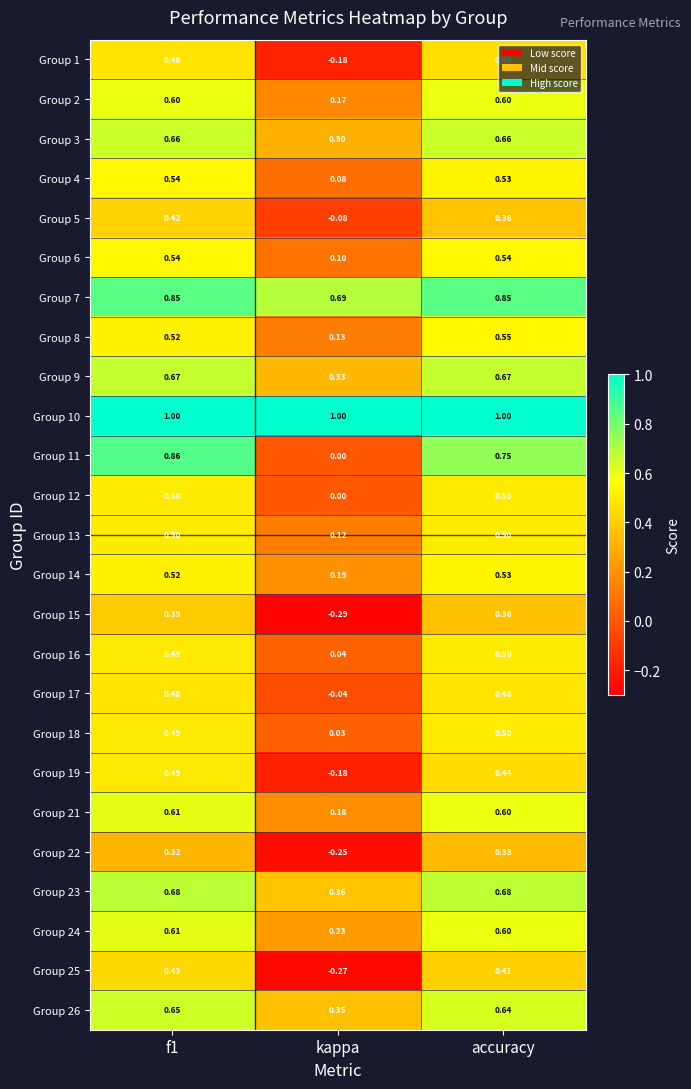

Is the value of Group 11 at kappa greater than the value of Group 1 at accuracy?

No